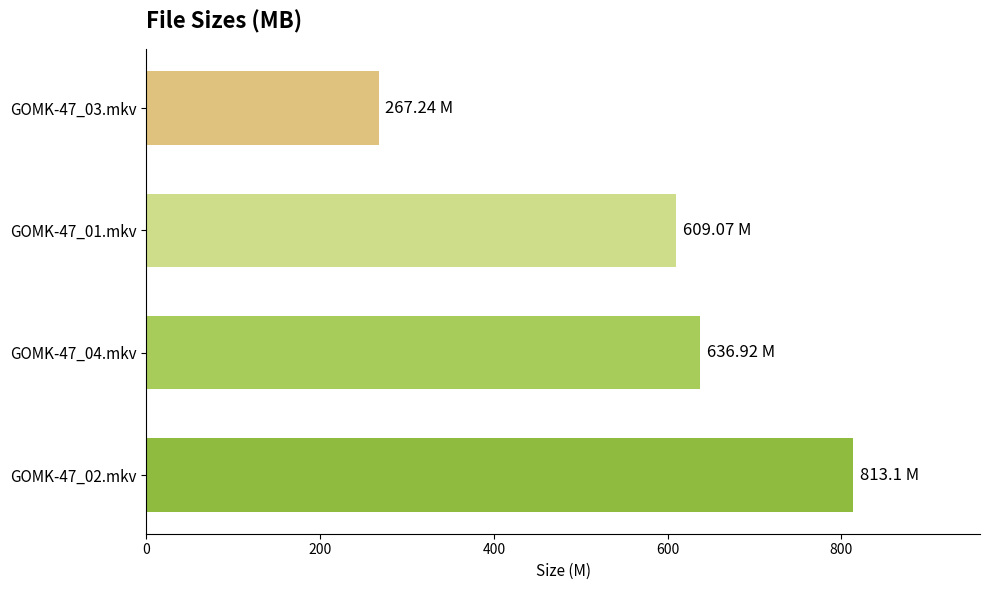

Rank the categories by value from lowest to highest.

GOMK-47_03.mkv, GOMK-47_01.mkv, GOMK-47_04.mkv, GOMK-47_02.mkv